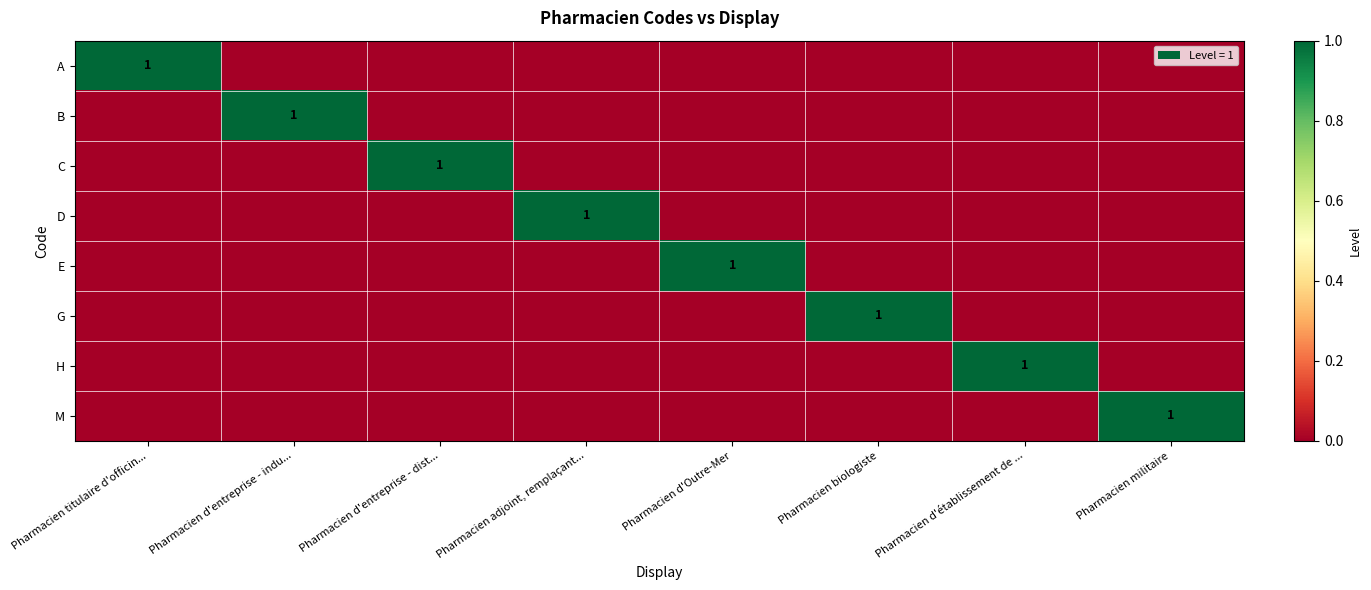

How many data points in E are above 0?

1